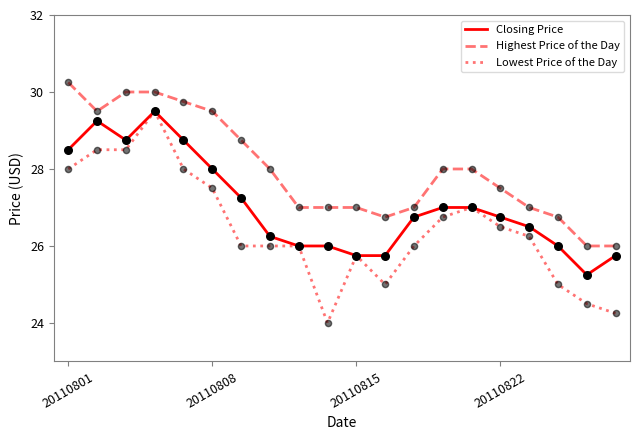

What are all the series names shown in the legend?

Closing Price, Highest Price of the Day, Lowest Price of the Day